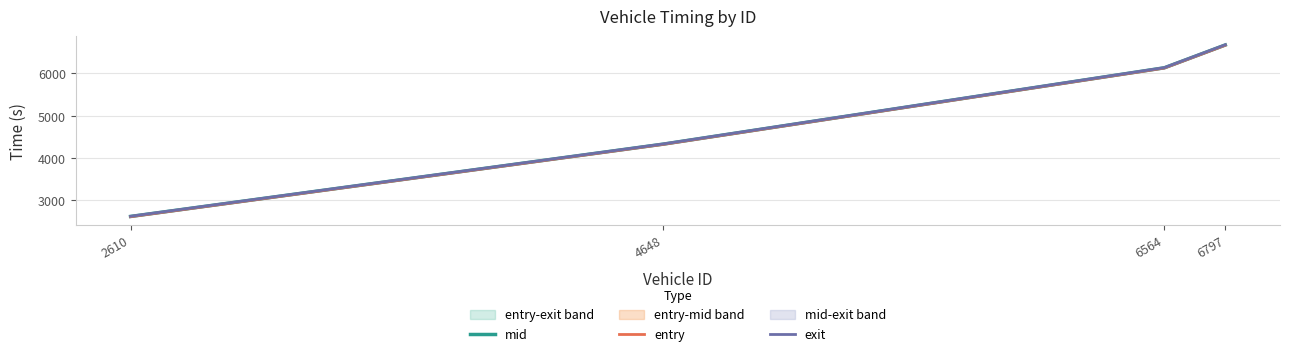

What is the maximum value for exit?

6676.9